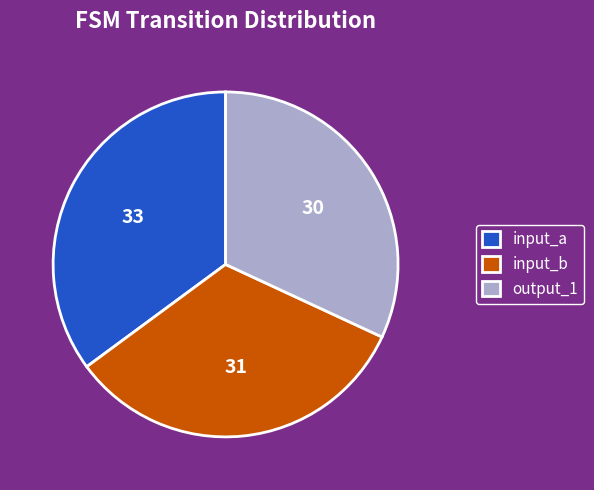

How many segments does this pie chart have?

3